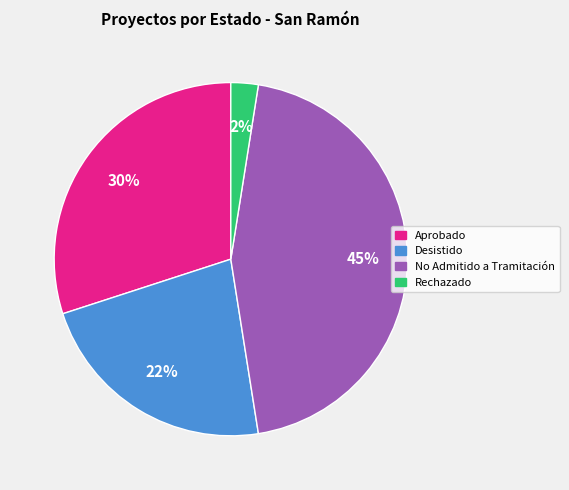

How many segments does this pie chart have?

4